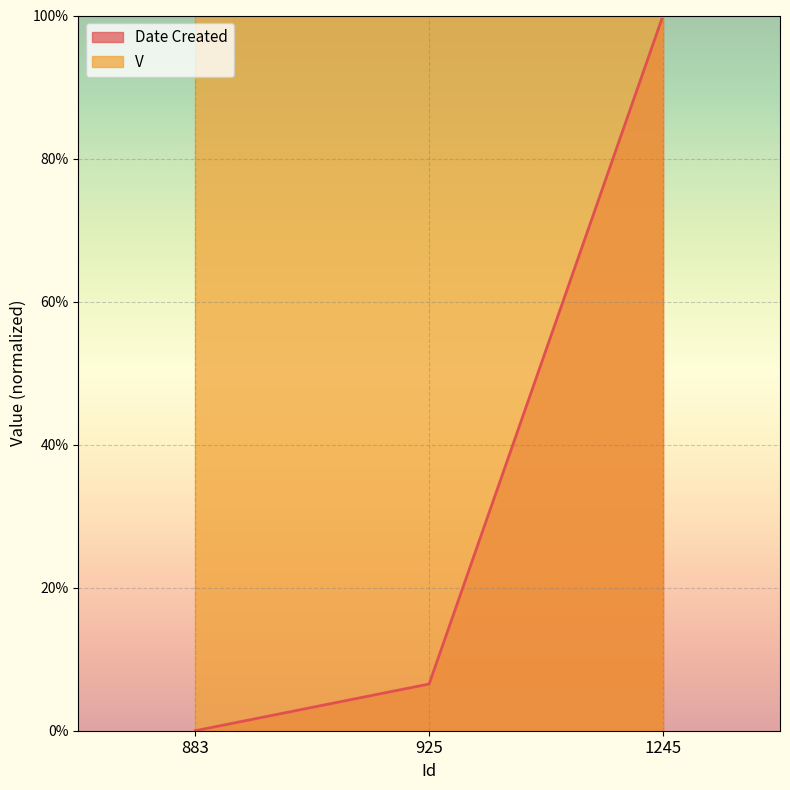

Reading left to right, transcribe all the data shown in this chart.

883=0.0	925=6.5	1245=100.0